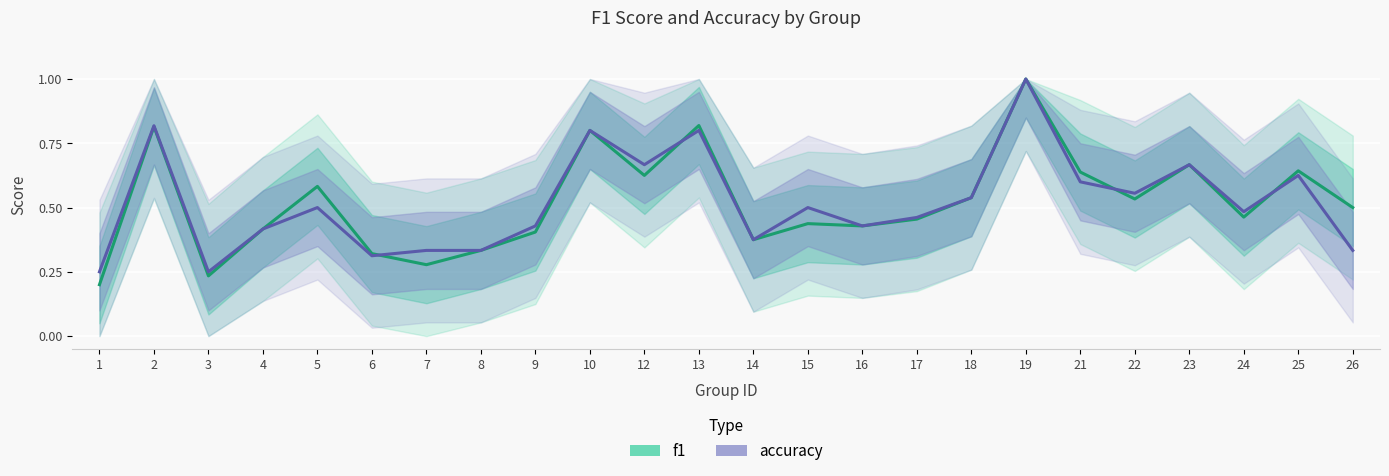

Is this an area chart (filled region under the line)?

No